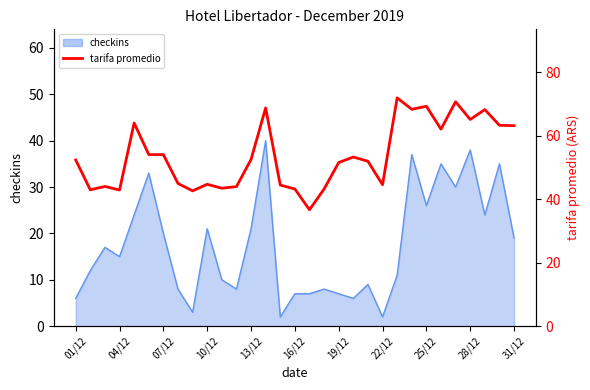

What is the difference between the second highest and minimum values?

34.1